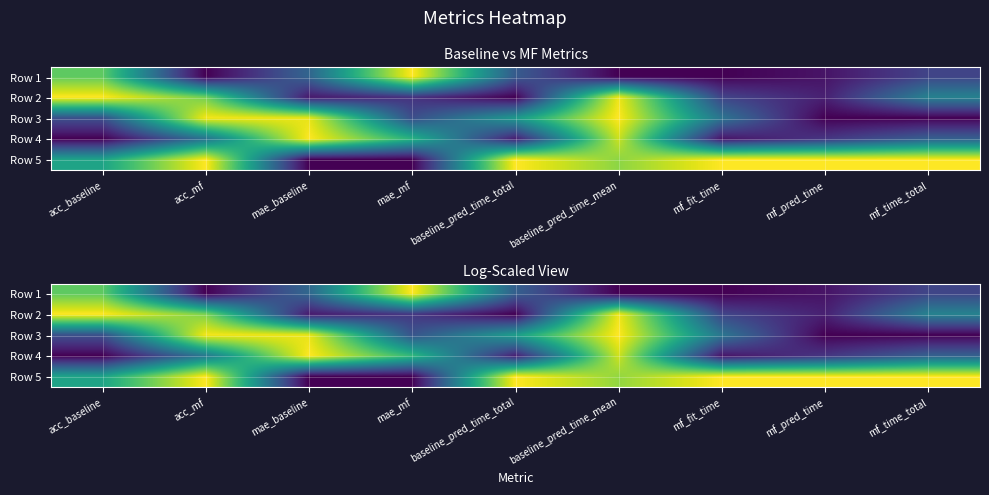

What is the sum of the Row 5 values at mae_baseline and mf_fit_time?

1.0